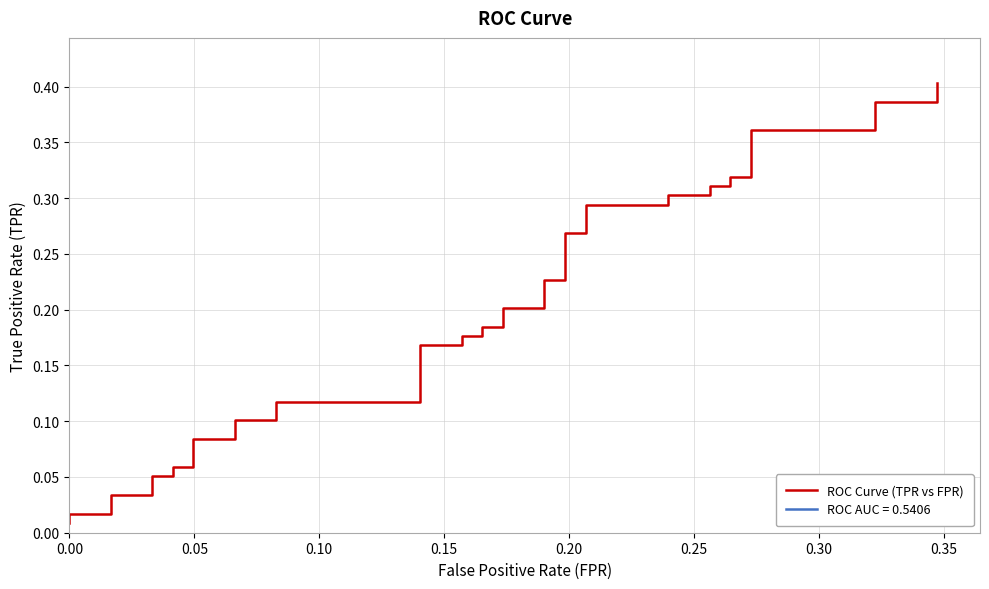

Is this an area chart (filled region under the line)?

No